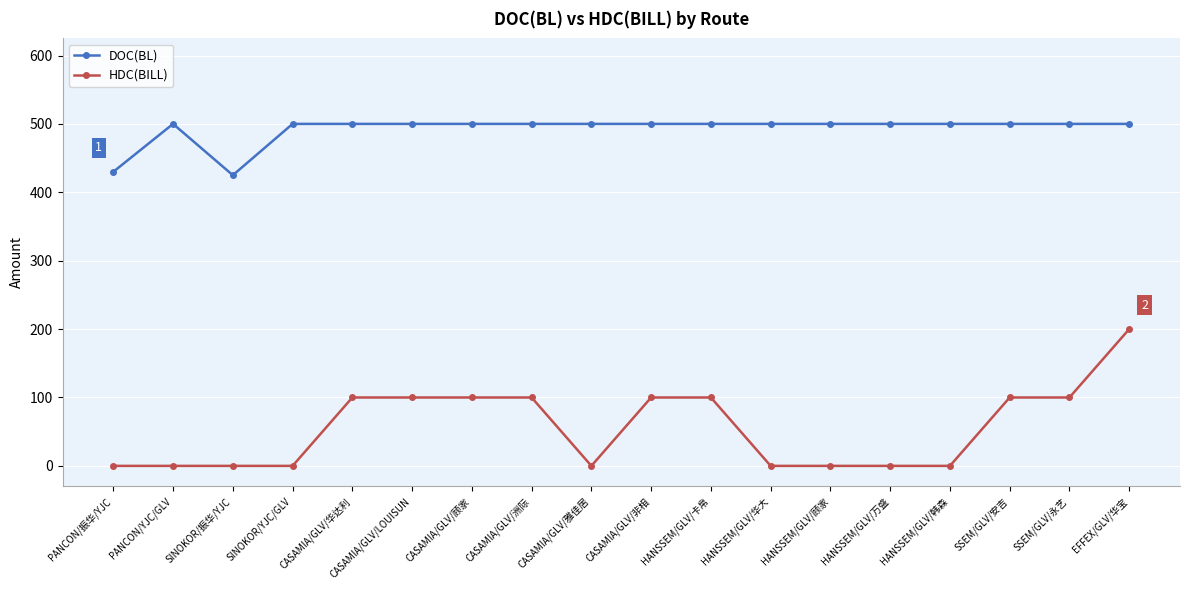

What is the difference between the second highest and minimum values in the HDC(BILL) series?

100